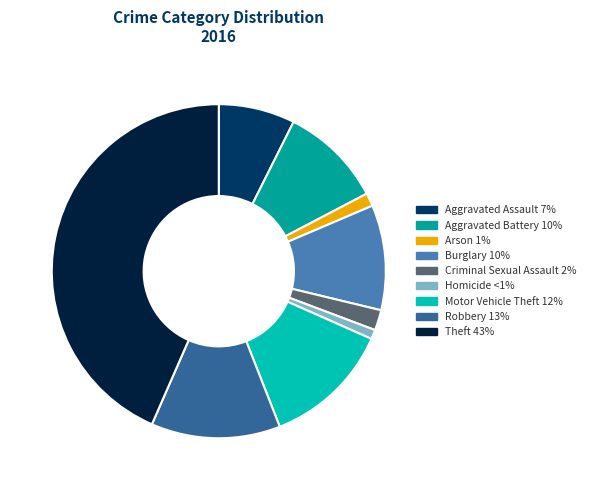

Which has a higher value, Arson or Theft?

Theft